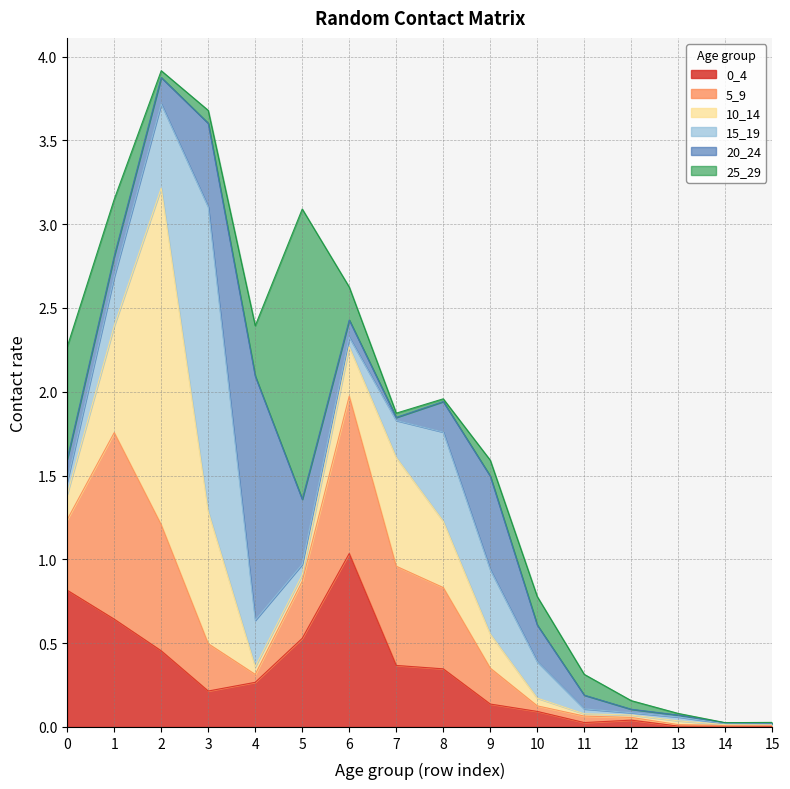

At which label does 0_4 reach its minimum?

15